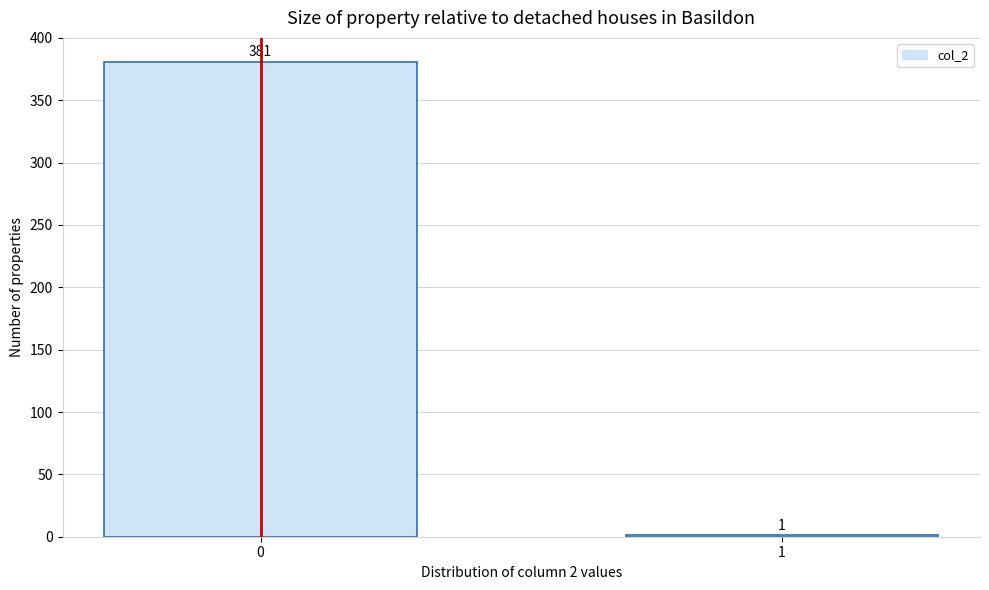

Reading left to right, extract all data points from this chart.

0=381	1=1